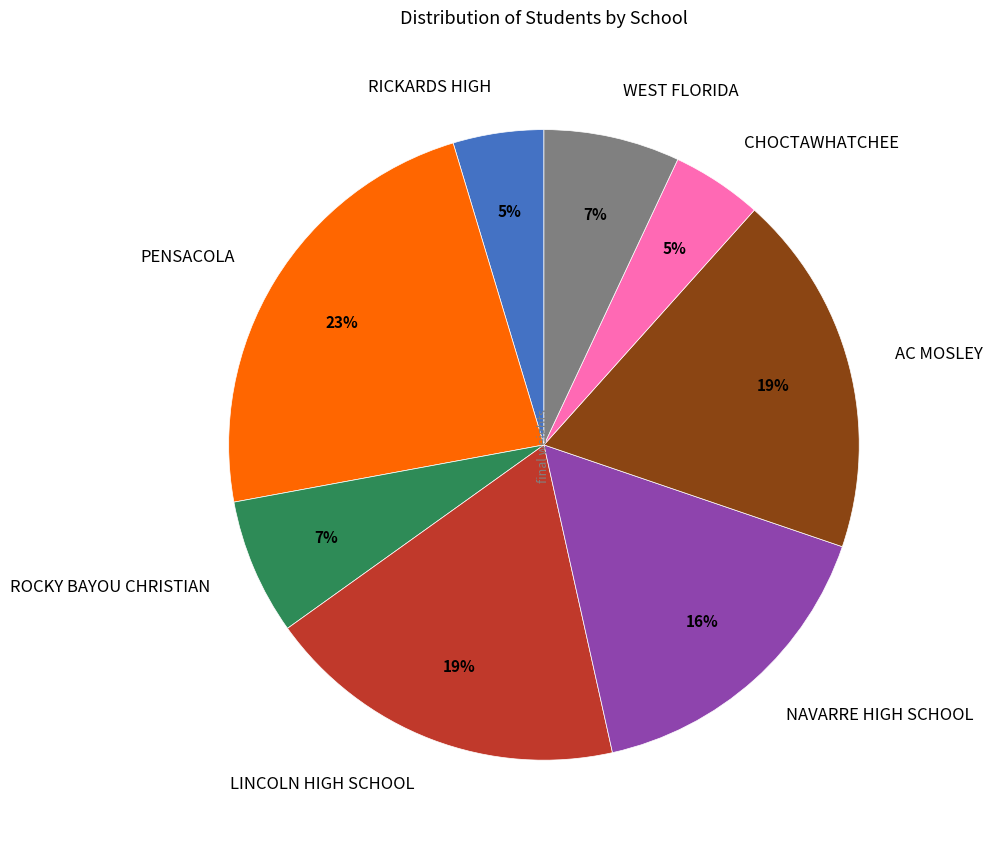

To the nearest percent, what is the combined percentage of NAVARRE HIGH SCHOOL and ROCKY BAYOU CHRISTIAN?

23%